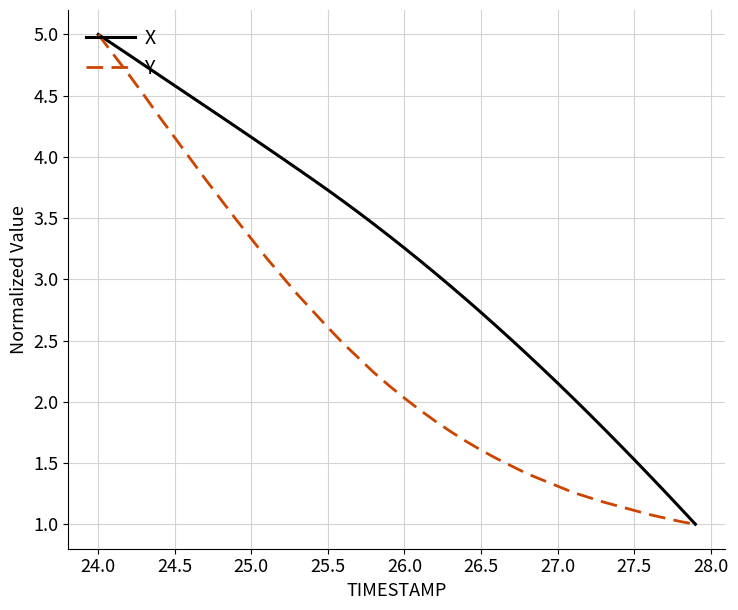

What is the minimum value for Y?

1.0